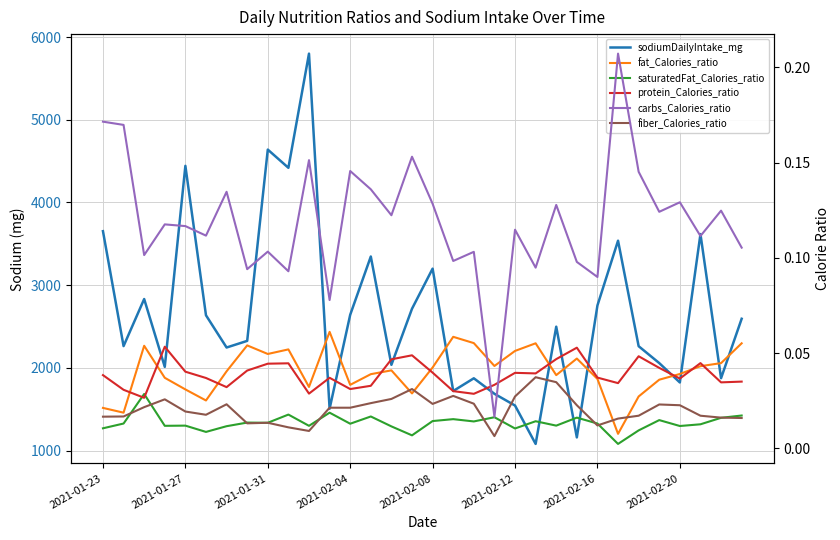

What is the maximum value shown in the chart?

5800.2